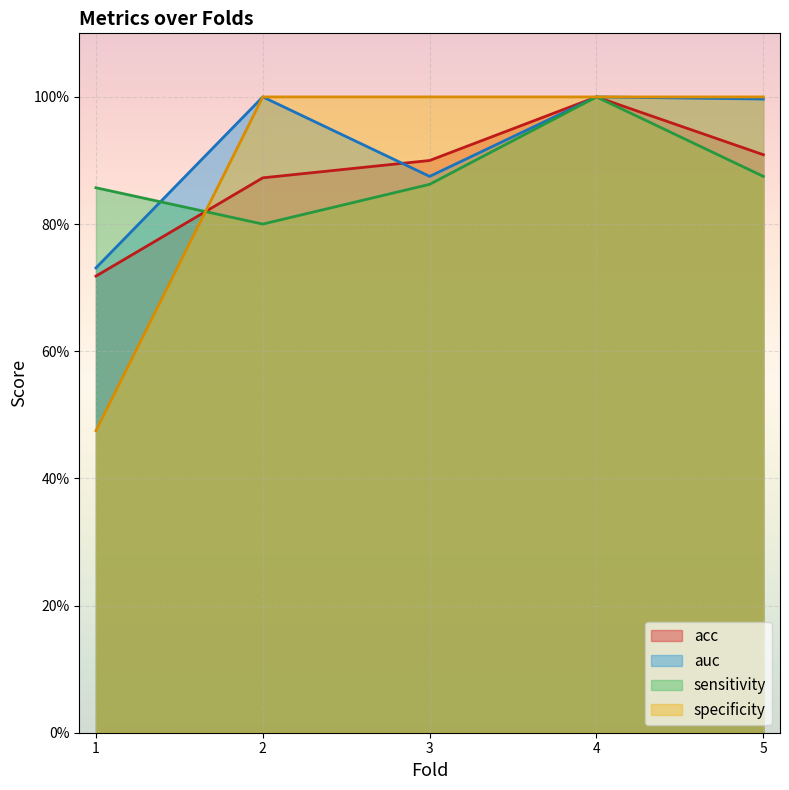

Reading left to right, extract all data points from this chart.

acc: 0.7	0.9	0.9	1.0	0.9
auc: 0.7	1.0	0.9	1.0	1.0
sensitivity: 0.9	0.8	0.9	1.0	0.9
specificity: 0.5	1.0	1.0	1.0	1.0